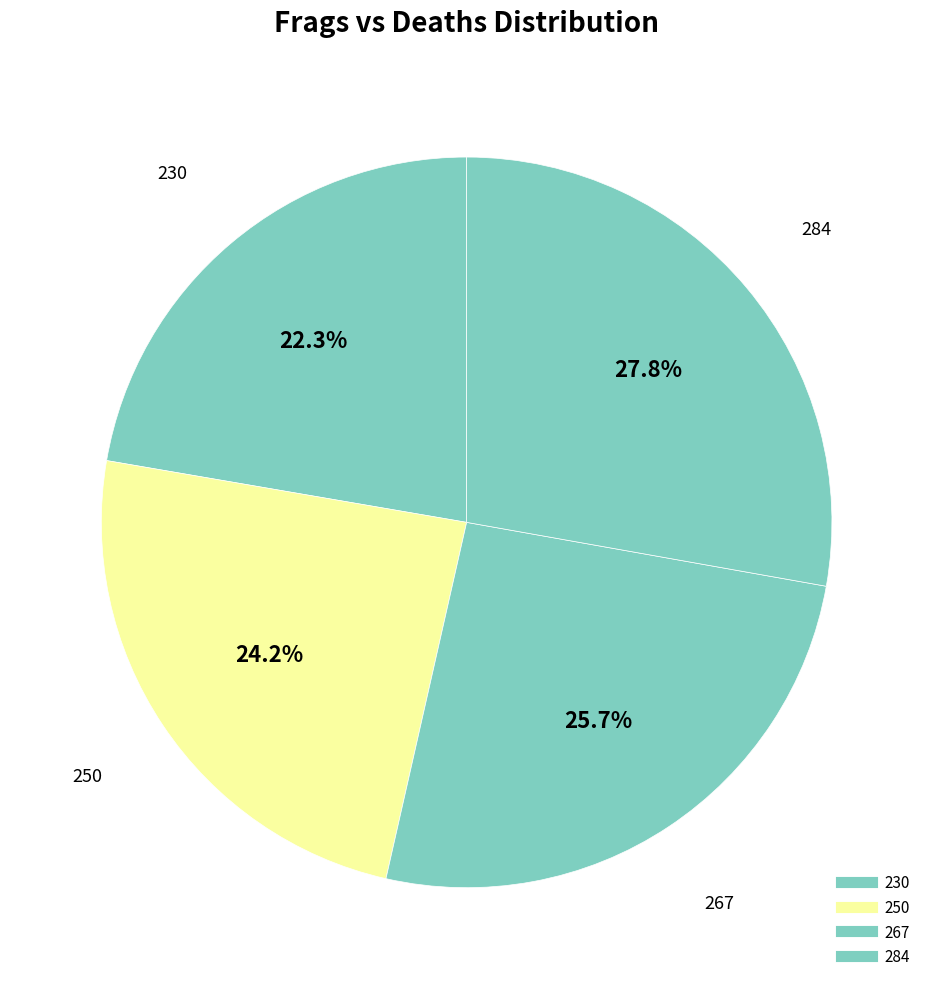

What is the change in value from 267 to 284?

+22